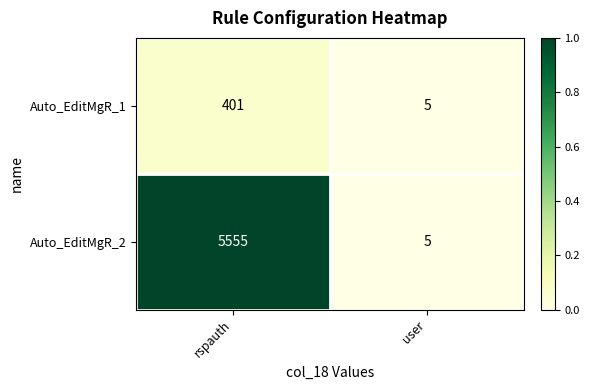

What is the total value across all series at rspauth?

5956